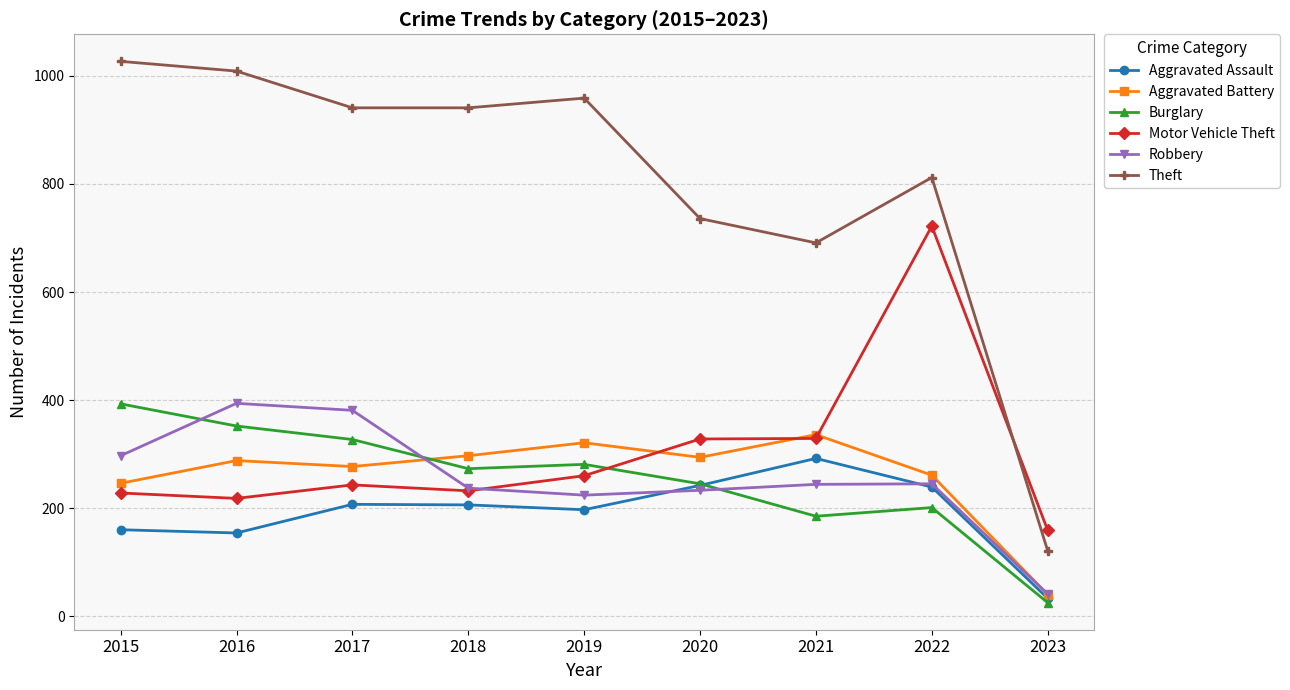

True or false: Aggravated Battery has a value of 277 at 2017.

True